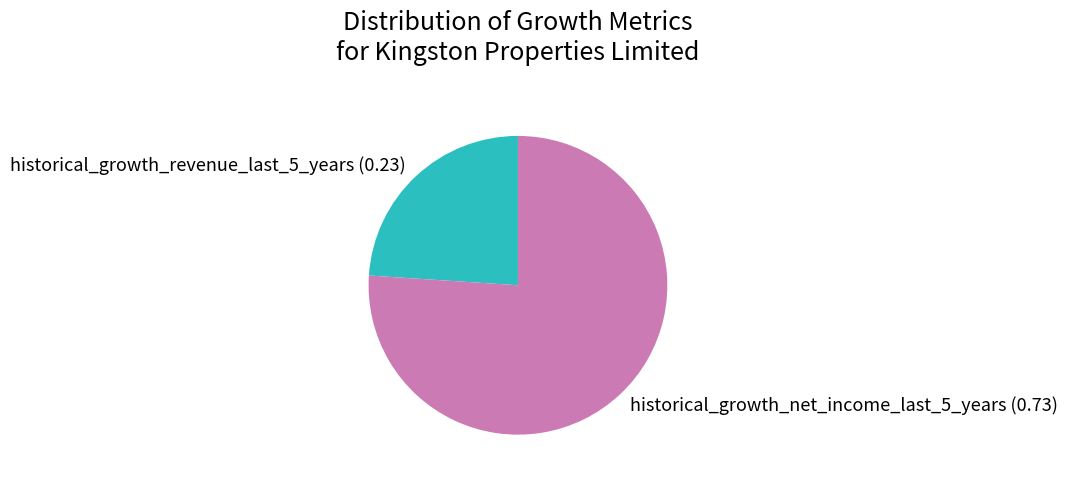

Which slice is the smallest?

historical_growth_revenue_last_5_years (0.23)